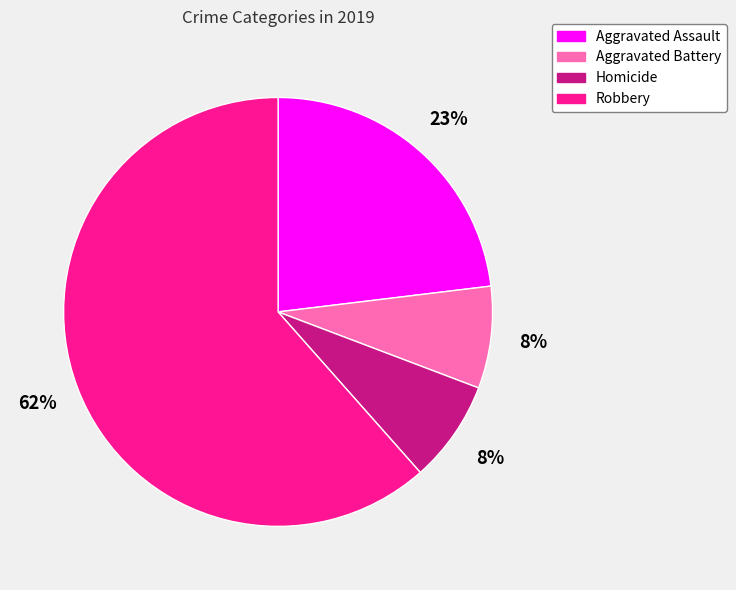

To the nearest percent, what is the average slice percentage?

25%